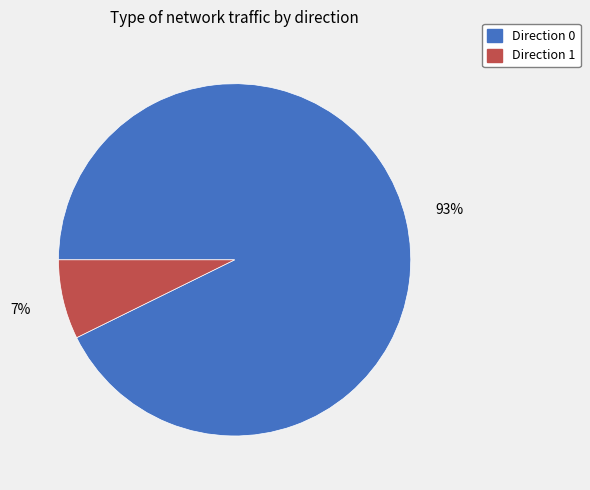

Does any single category account for the majority?

Yes